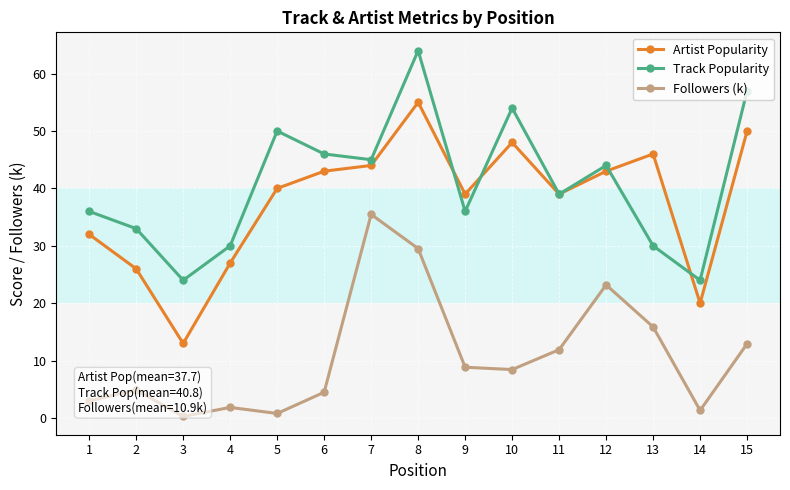

True or false: Followers (k) and Track Popularity cross at least once.

False